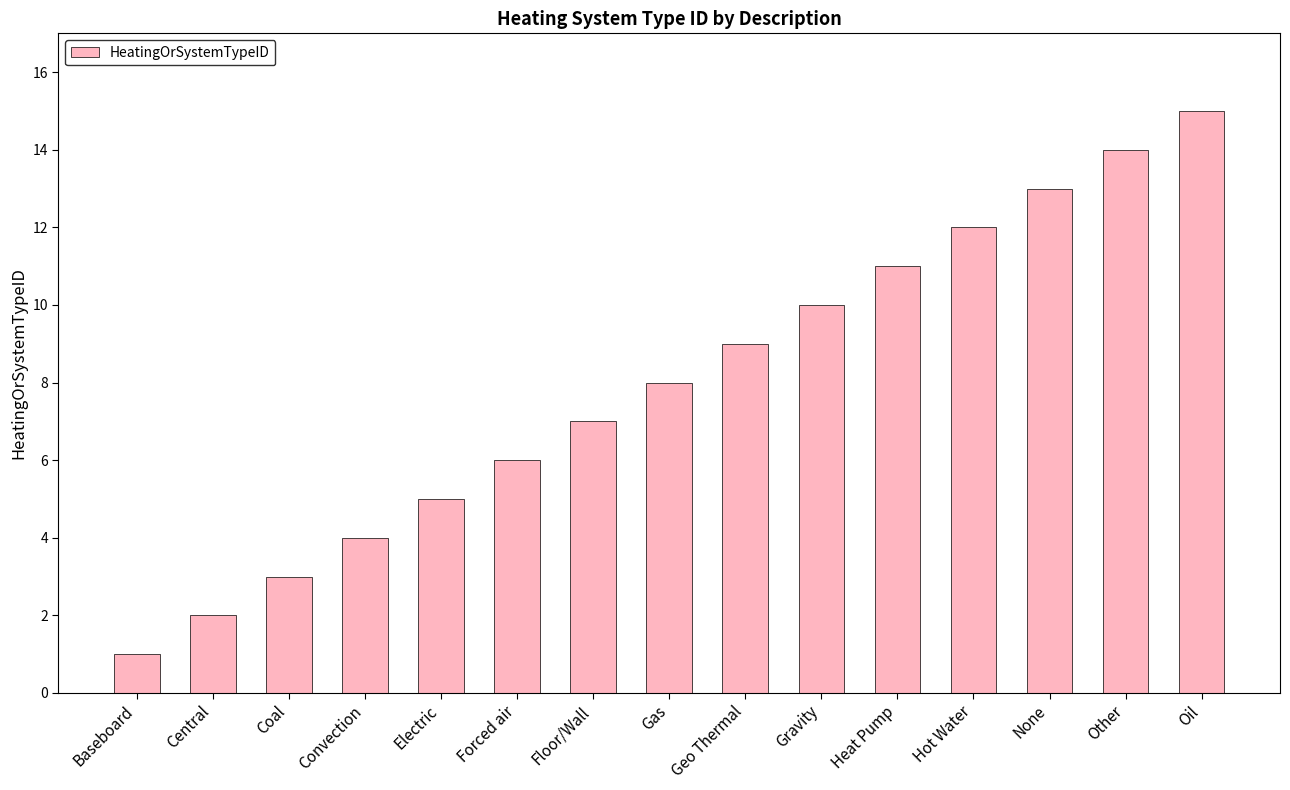

What is the change in value from Forced air to Hot Water?

+6